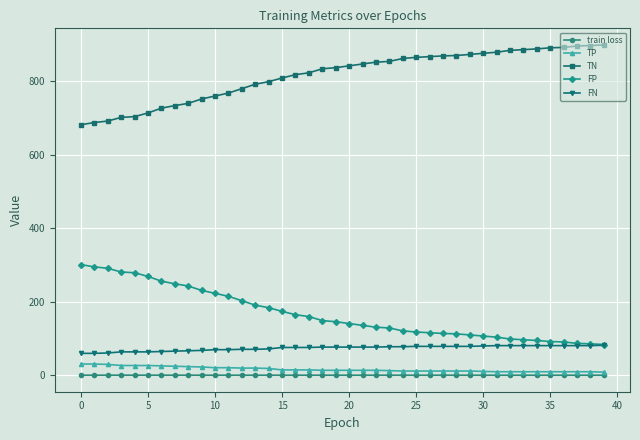

What is the lowest value of the train loss series?

0.6